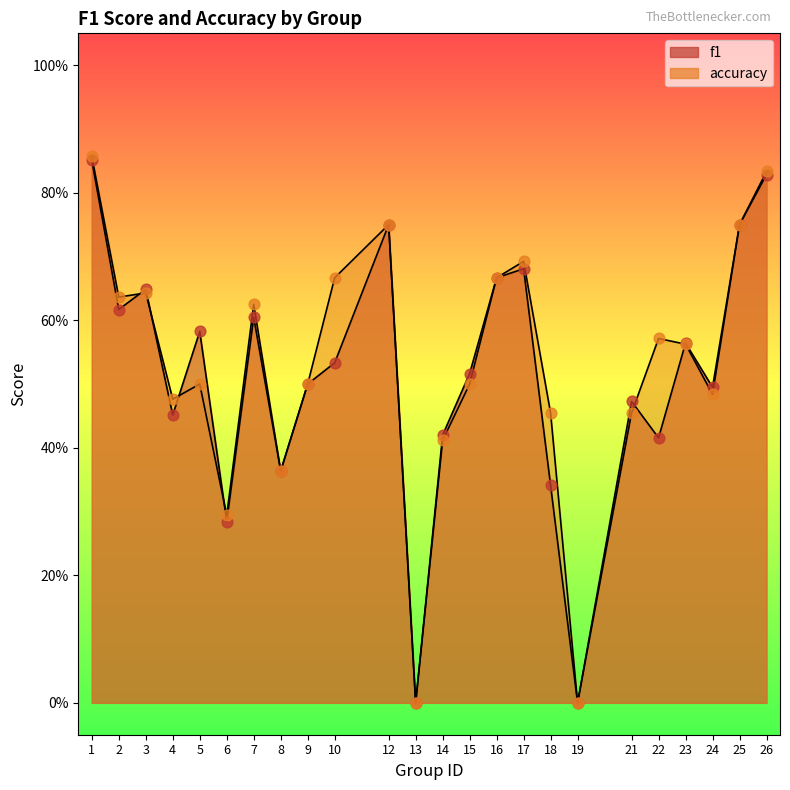

At which category is the sum across all series the highest?

1